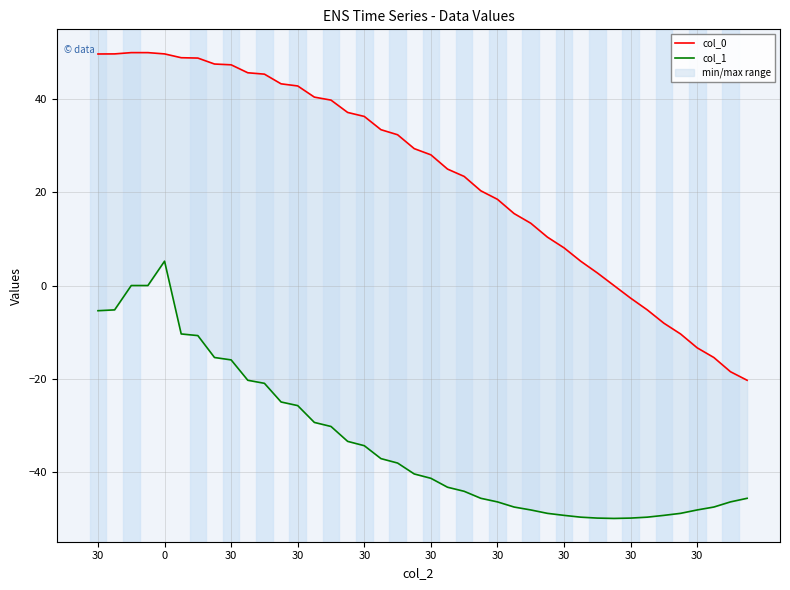

Is it true that col_0 equals 10.0 at 17?

False